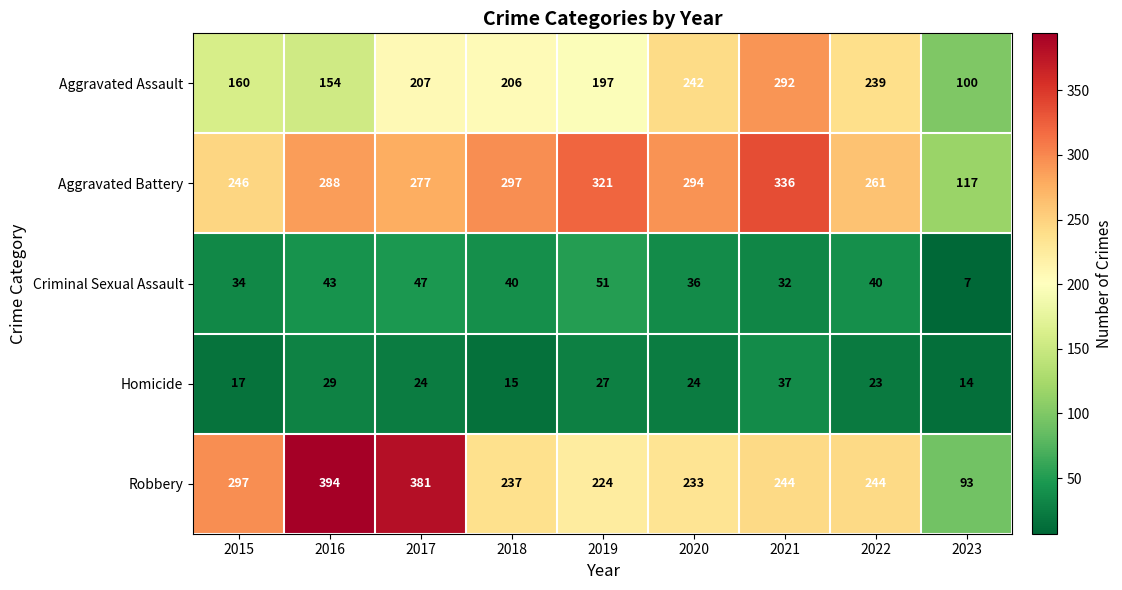

At which category is the sum across all series the highest?

2021